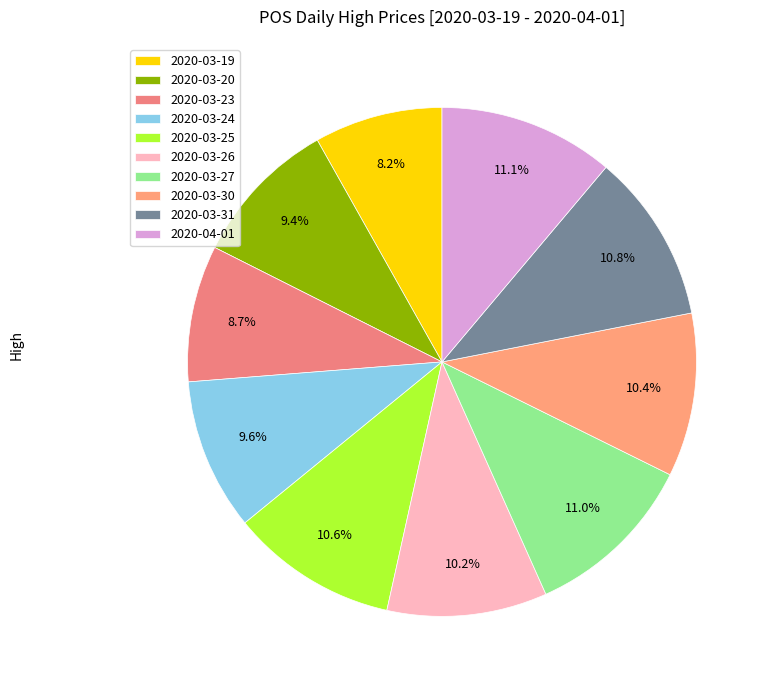

What percentage is the 2020-03-24 slice, to the nearest percent?

10%